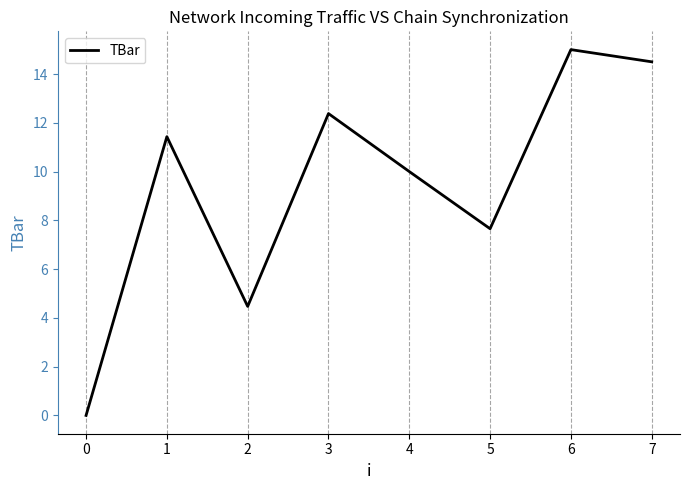

List the labels in order of value, largest first.

6, 7, 3, 1, 4, 5, 2, 0